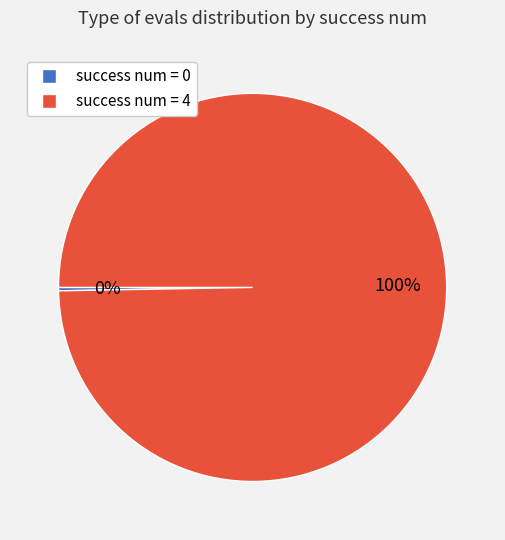

To the nearest percent, what is the average slice percentage?

50%